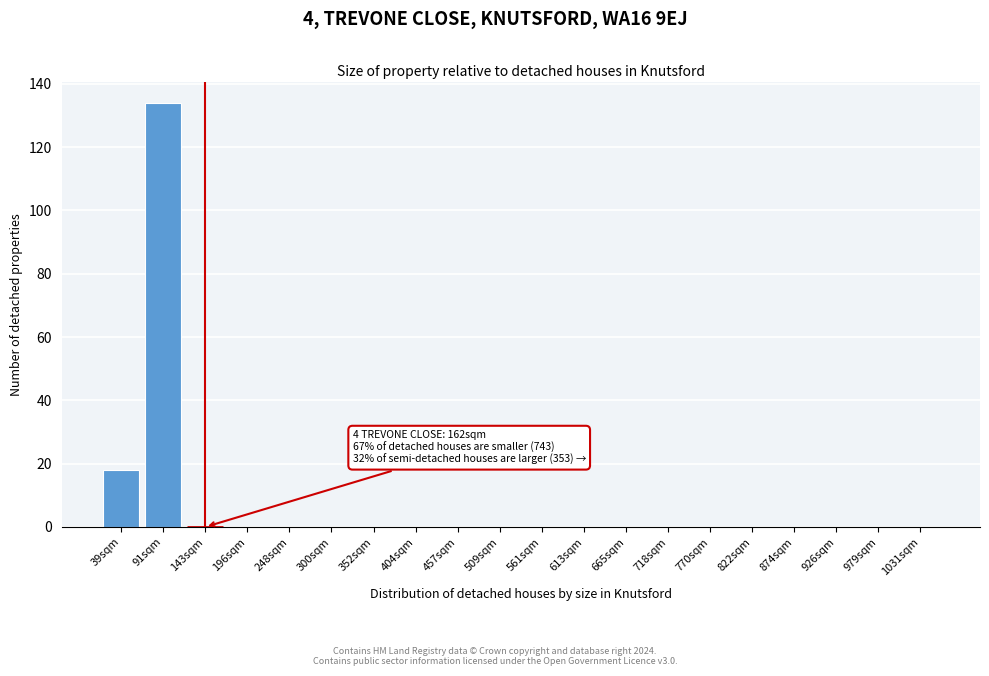

Reading left to right, transcribe all the data shown in this chart.

39sqm=18	91sqm=134	143sqm=0	196sqm=0	248sqm=0	300sqm=0	352sqm=0	404sqm=0	457sqm=0	509sqm=0	561sqm=0	613sqm=0	665sqm=0	718sqm=0	770sqm=0	822sqm=0	874sqm=0	926sqm=0	979sqm=0	1031sqm=0